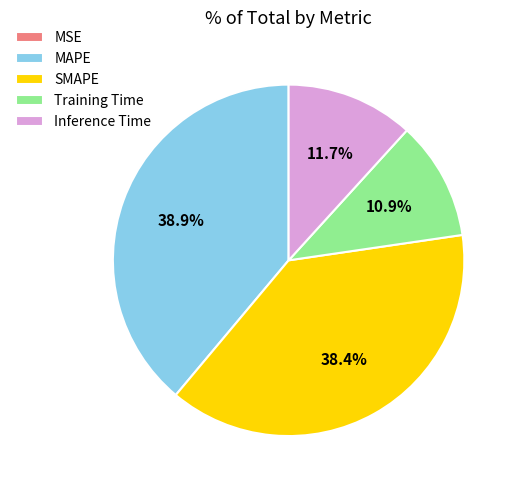

Is it true that MAPE is 50% of the pie?

False